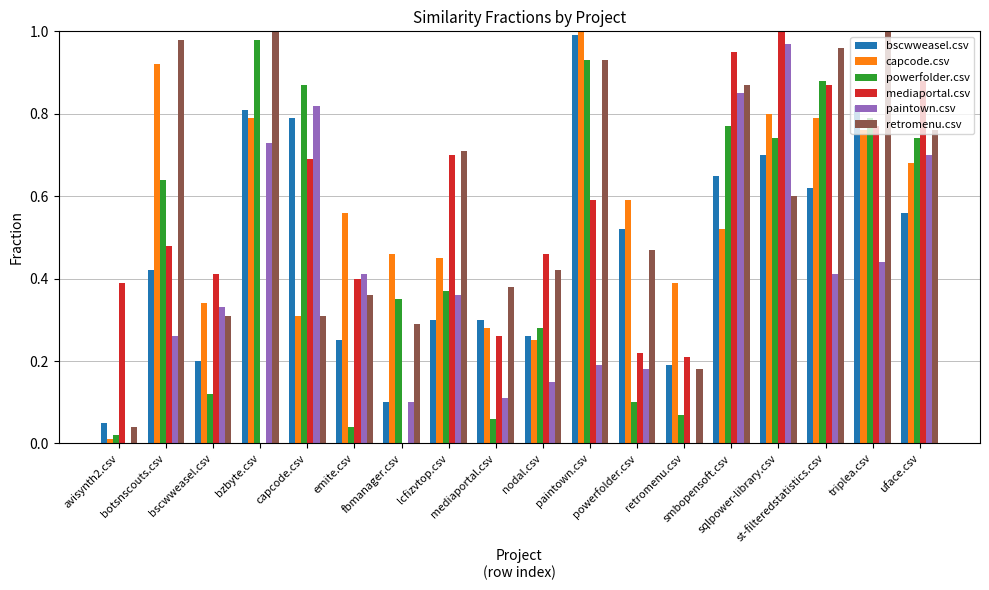

What is the sum of all retromenu.csv values?

10.6